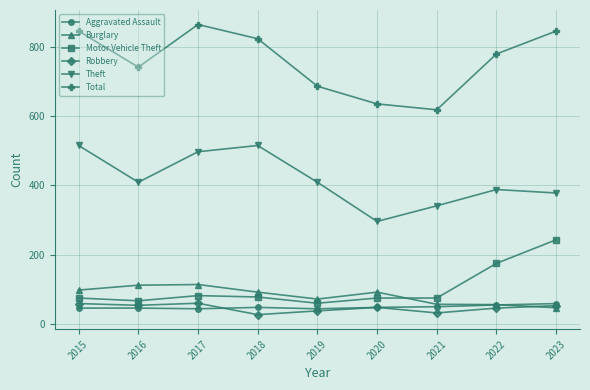

What is the approximate value of Aggravated Assault at 2017?

44